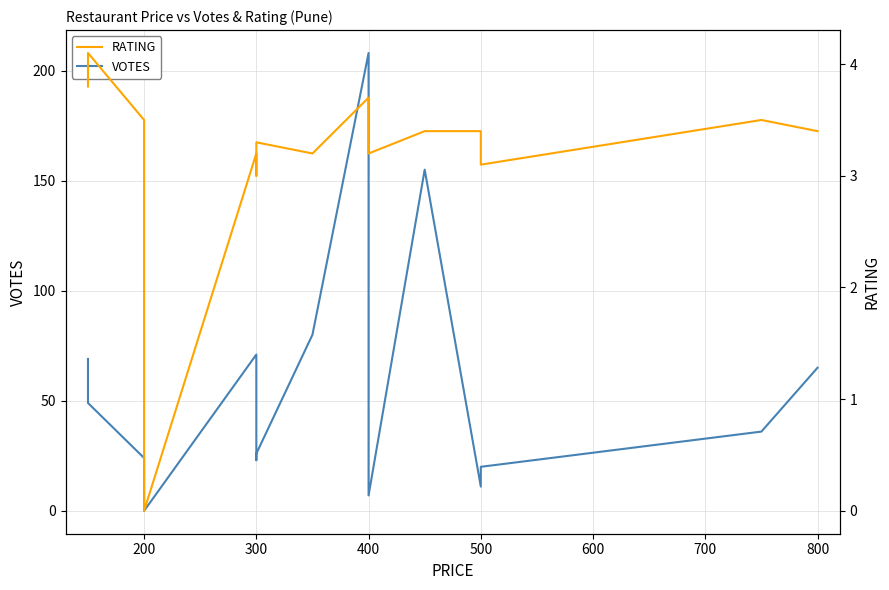

What is the average value of the VOTES series?

56.3